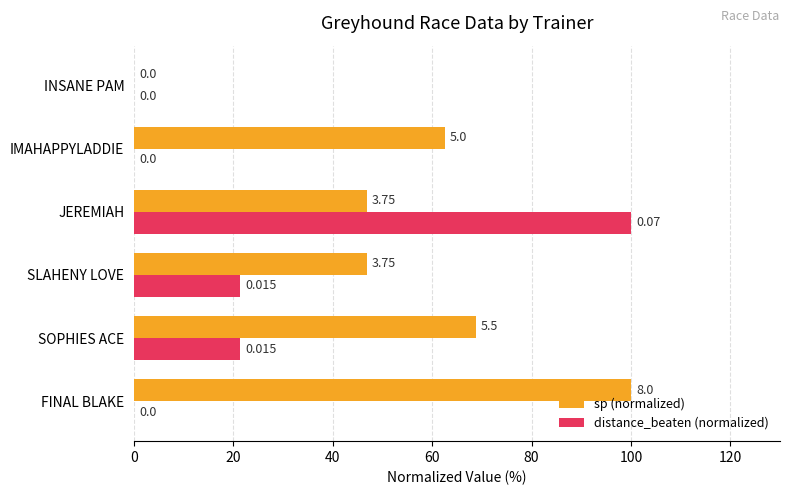

Which series changed the most between SOPHIES ACE and IMAHAPPYLADDIE?

distance_beaten (normalized)